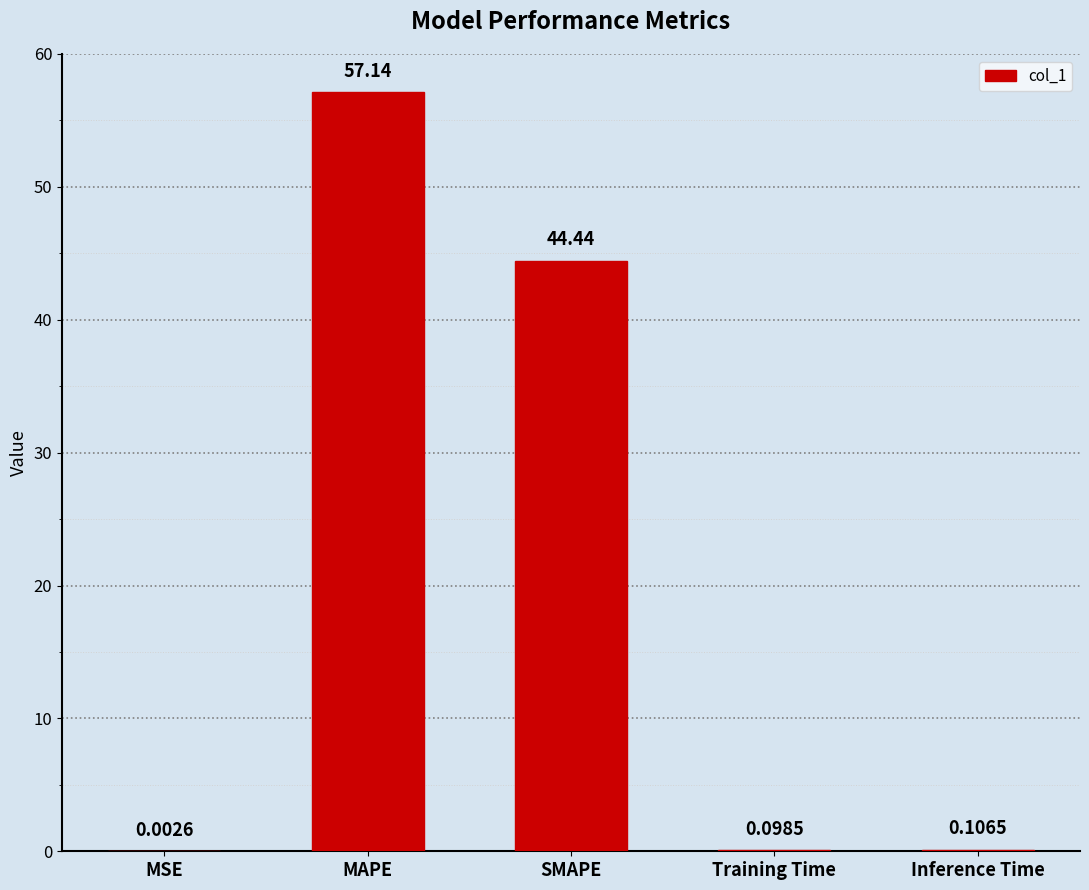

The chart shows a value of 16.3 at MAPE. True or false?

False